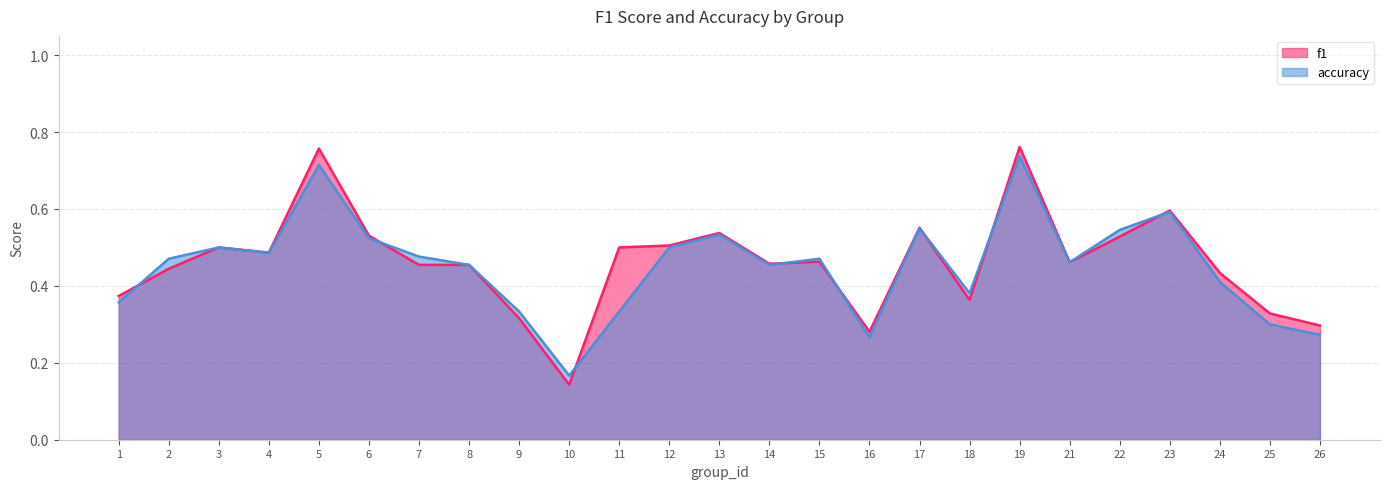

True or false: accuracy has a value of 0.5 at 15.

True